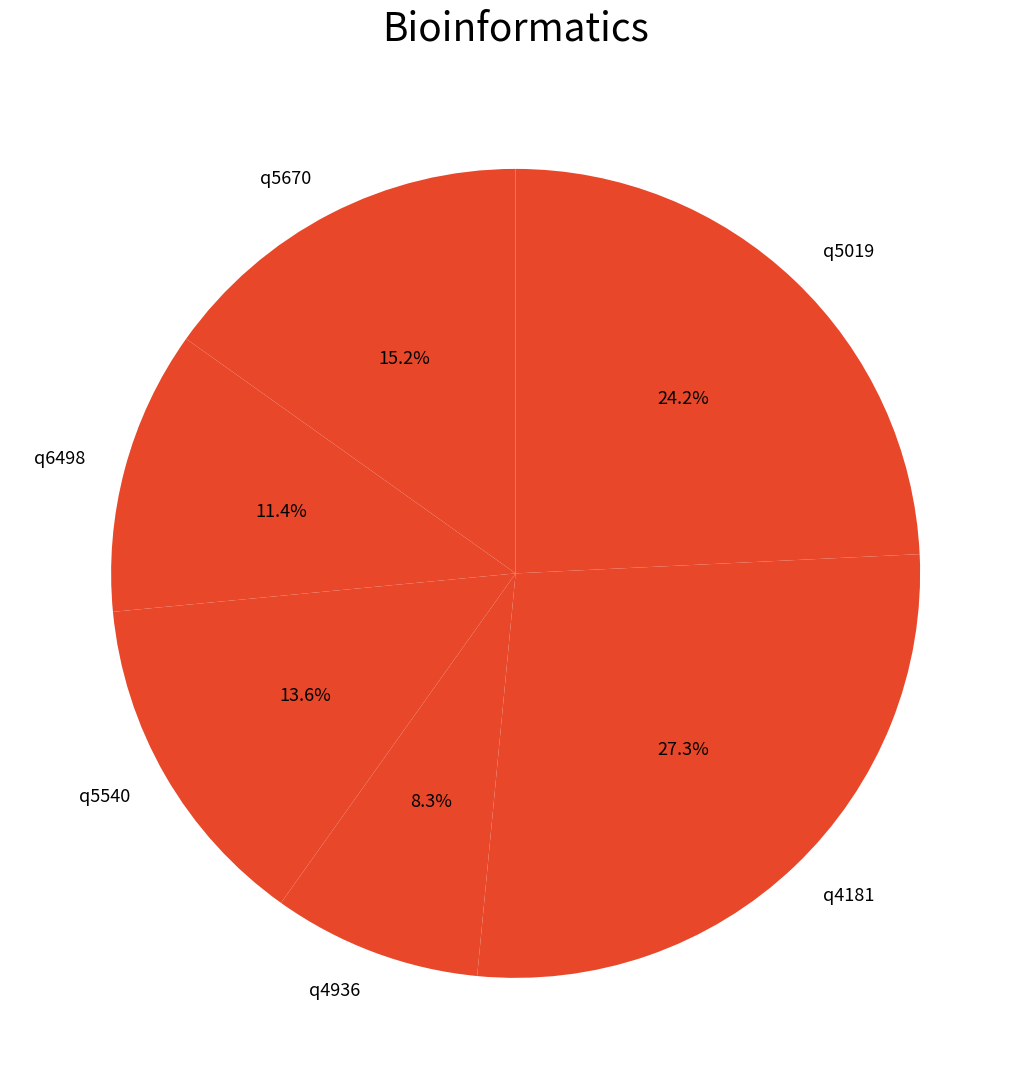

To the nearest percent, what is the difference between the largest and smallest slice percentages?

19%